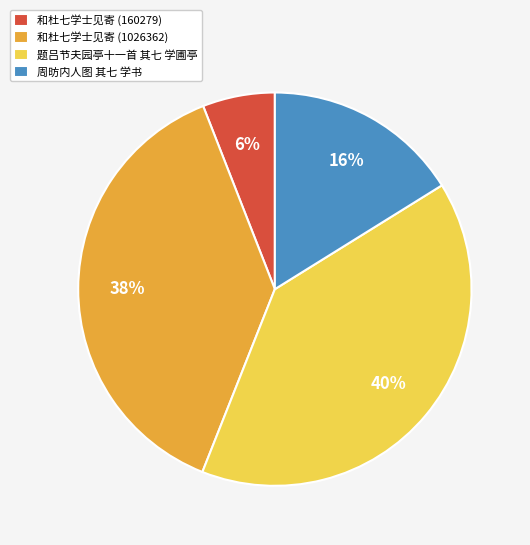

Does 和杜七学士见寄 (160279) represent more than half of the total?

No